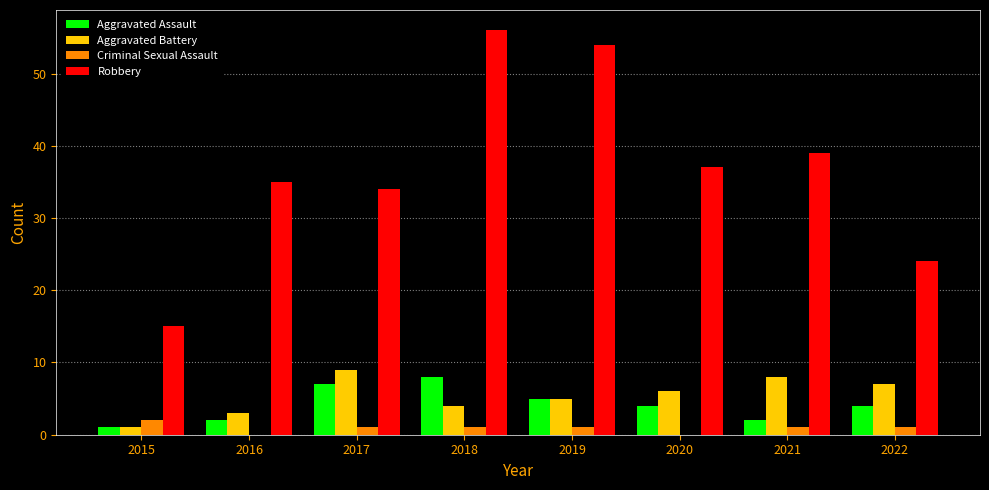

Which series has the widest spread of values?

Robbery